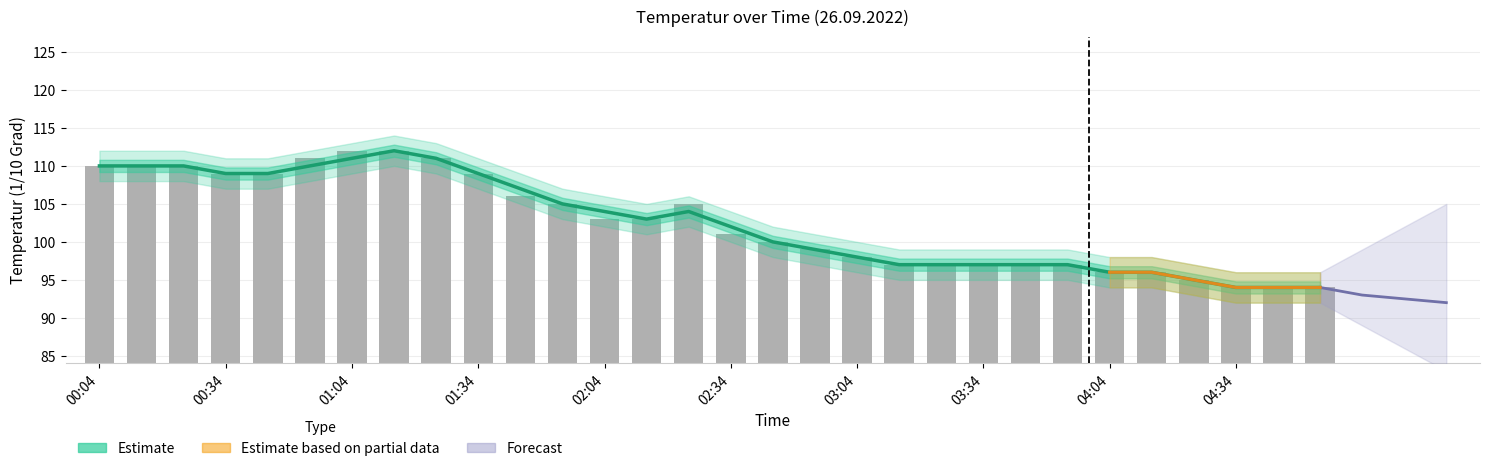

At how many categories does at least one series exceed 100?

16